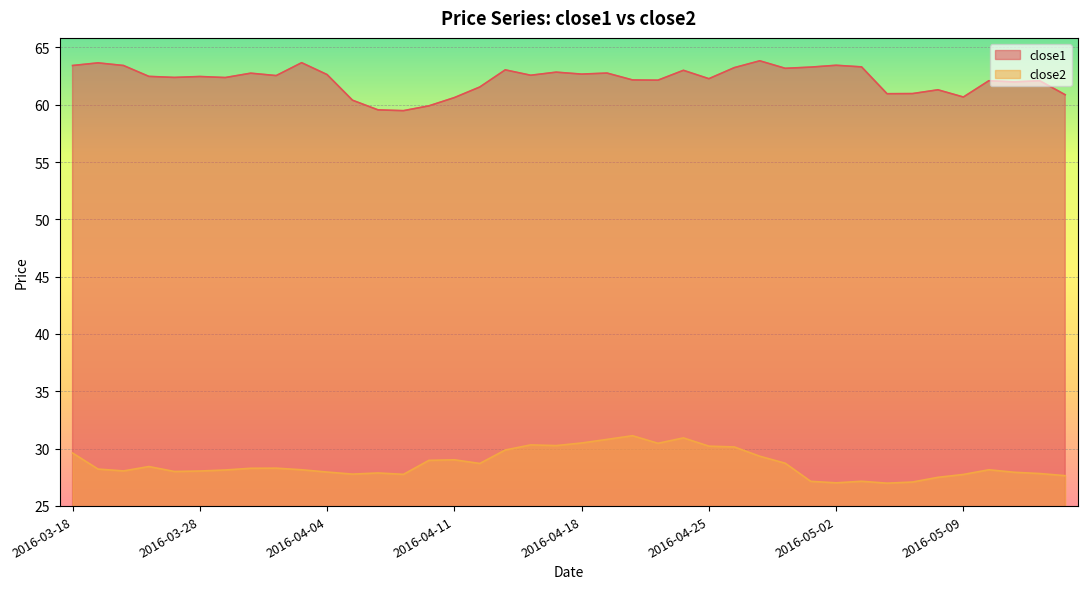

Which series has the widest spread of values?

close1